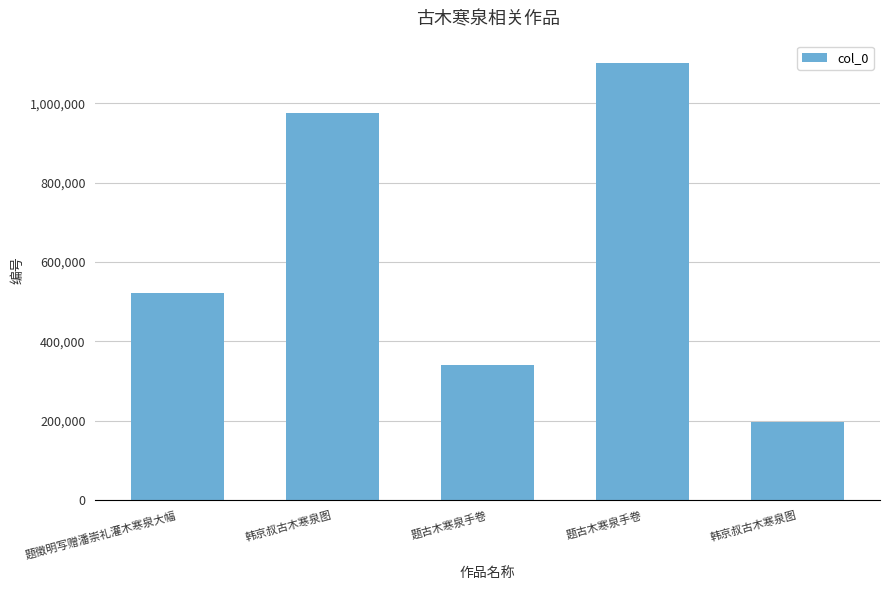

List the labels in order of value, smallest first.

韩京叔古木寒泉图, 题古木寒泉手卷, 题徵明写赠潘崇礼灌木寒泉大幅, 韩京叔古木寒泉图, 题古木寒泉手卷